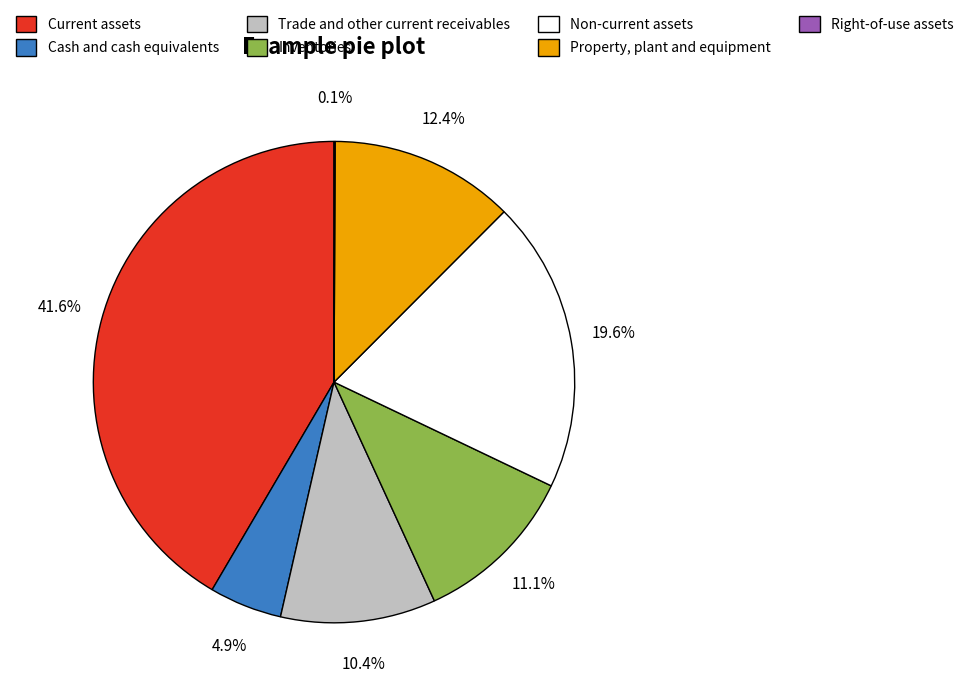

Is there a majority slice in this chart?

No